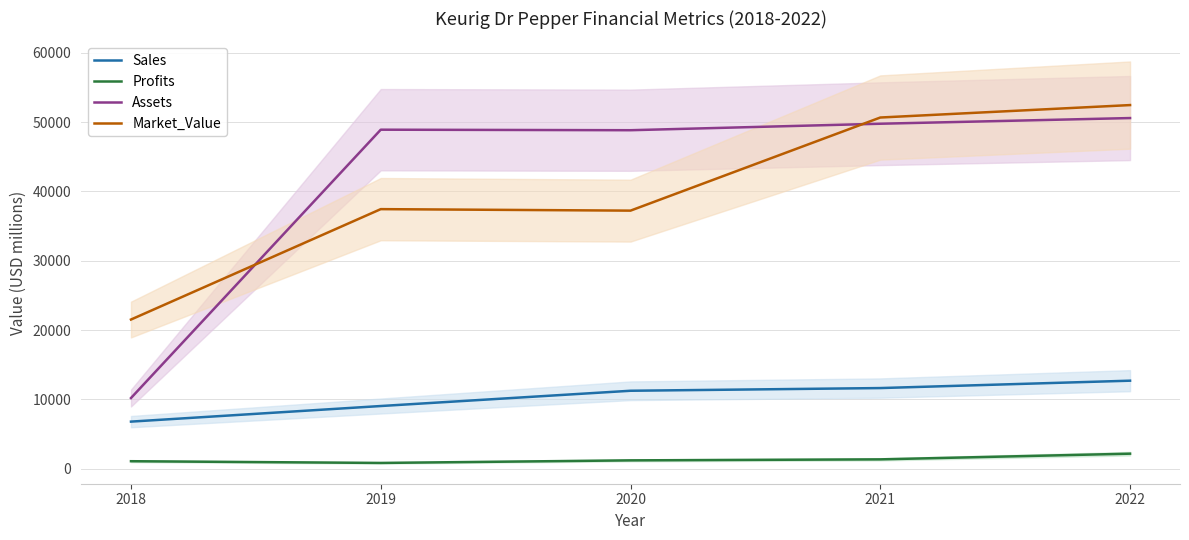

True or false: Sales and Profits intersect in this chart.

False